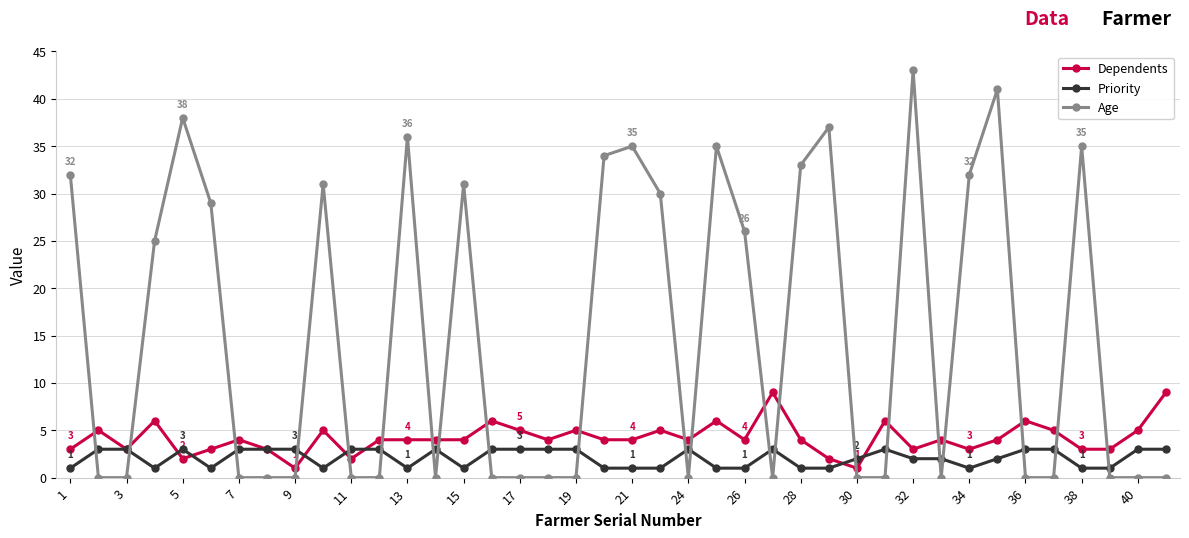

At how many categories does at least one series exceed 17?

18